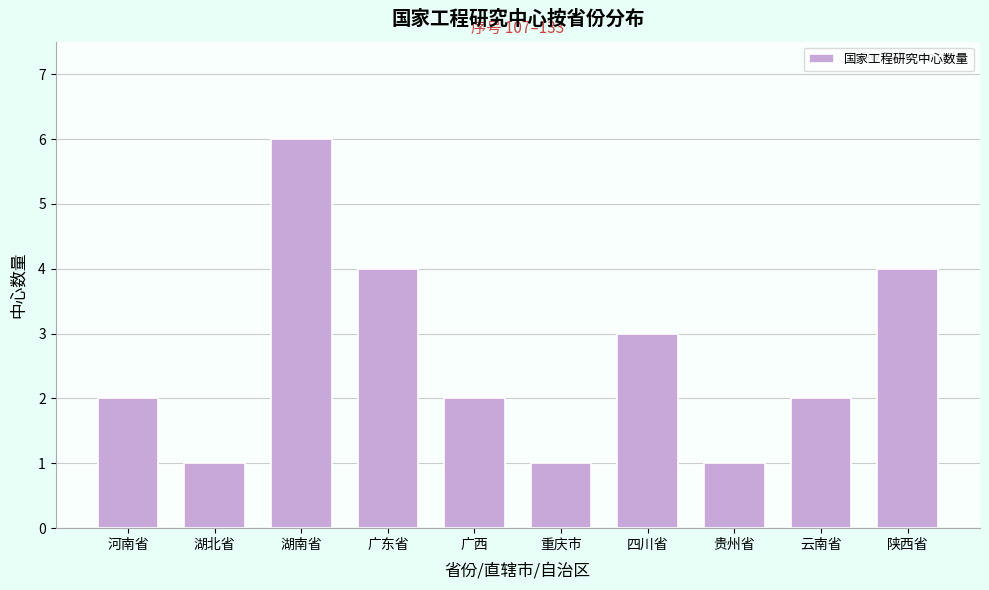

Reading left to right, extract all data points from this chart.

2	1	6	4	2	1	3	1	2	4